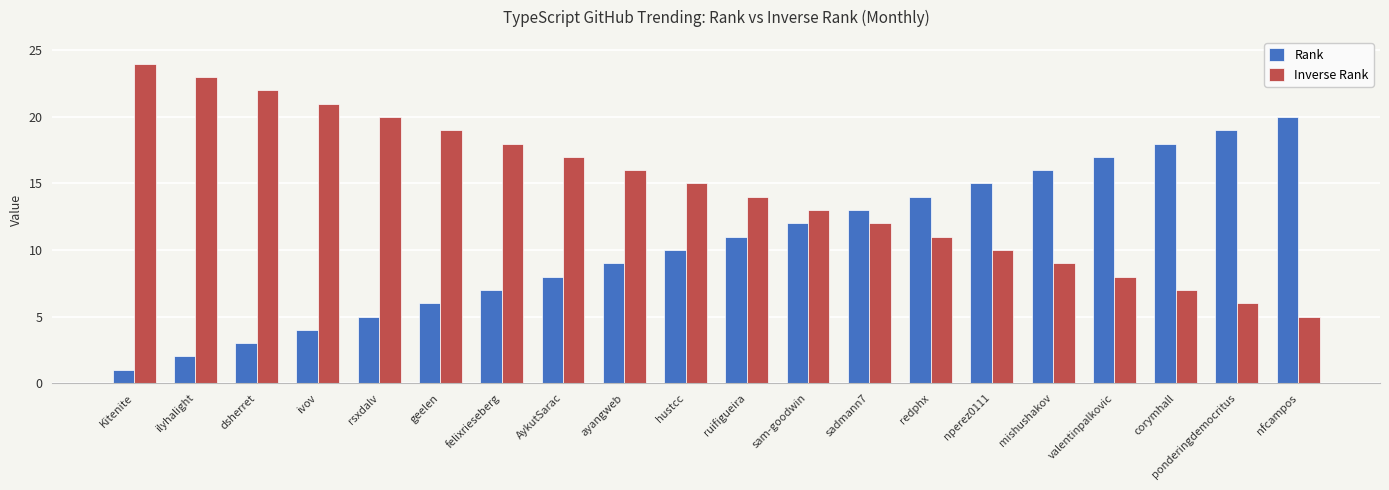

Reading right to left, extract all data points from this chart.

Rank: nfcampos=20	ponderingdemocritus=19	corymhall=18	valentinpalkovic=17	mishushakov=16	nperez0111=15	redphx=14	sadmann7=13	sam-goodwin=12	ruifigueira=11	hustcc=10	ayangweb=9	AykutSarac=8	felixrieseberg=7	geelen=6	rsxdalv=5	ivov=4	dsherret=3	ilyhalight=2	Kitenite=1
Inverse Rank: nfcampos=5	ponderingdemocritus=6	corymhall=7	valentinpalkovic=8	mishushakov=9	nperez0111=10	redphx=11	sadmann7=12	sam-goodwin=13	ruifigueira=14	hustcc=15	ayangweb=16	AykutSarac=17	felixrieseberg=18	geelen=19	rsxdalv=20	ivov=21	dsherret=22	ilyhalight=23	Kitenite=24